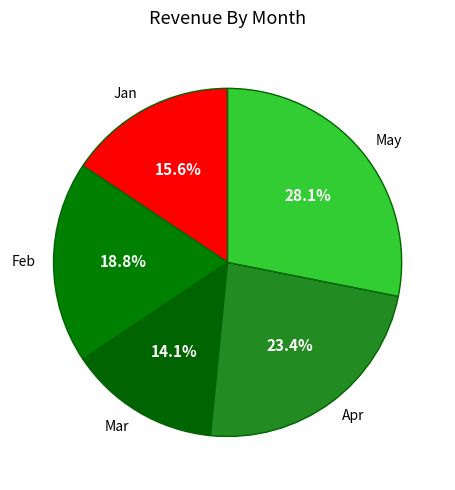

To the nearest percent, what is the average slice percentage?

20%